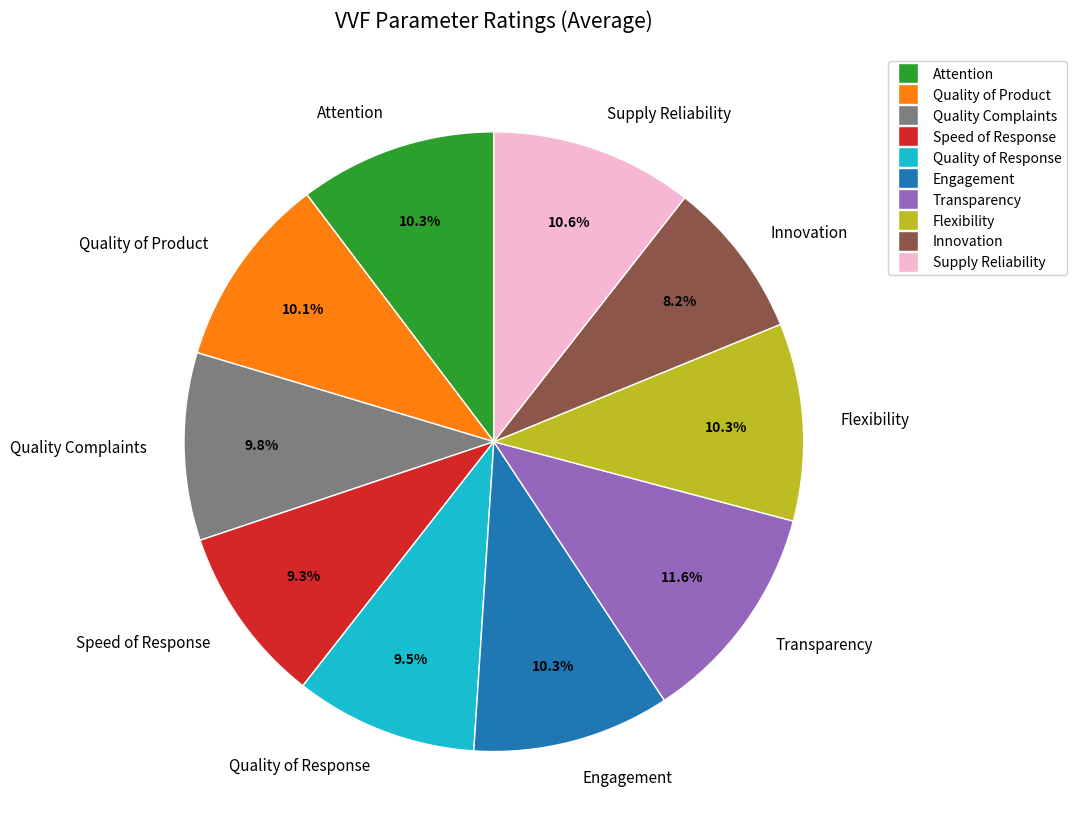

What is the ratio of the value at Quality of Product to the value at Supply Reliability?

1.0